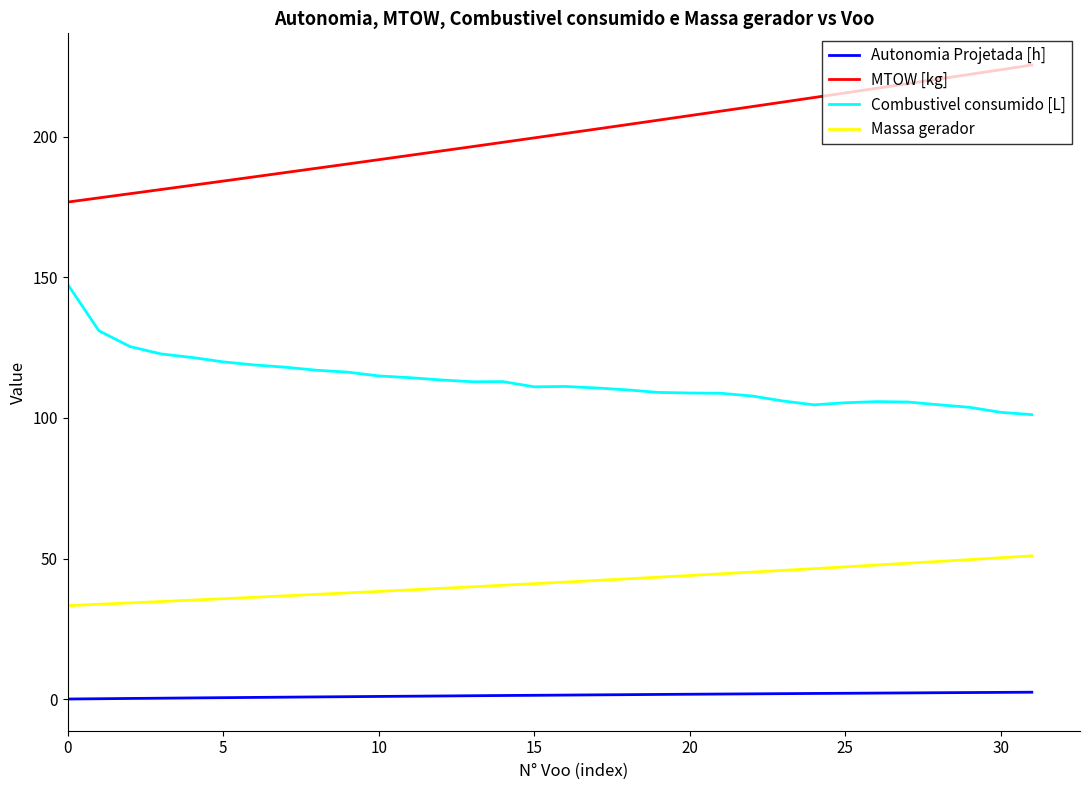

What is the greatest value displayed?

225.4